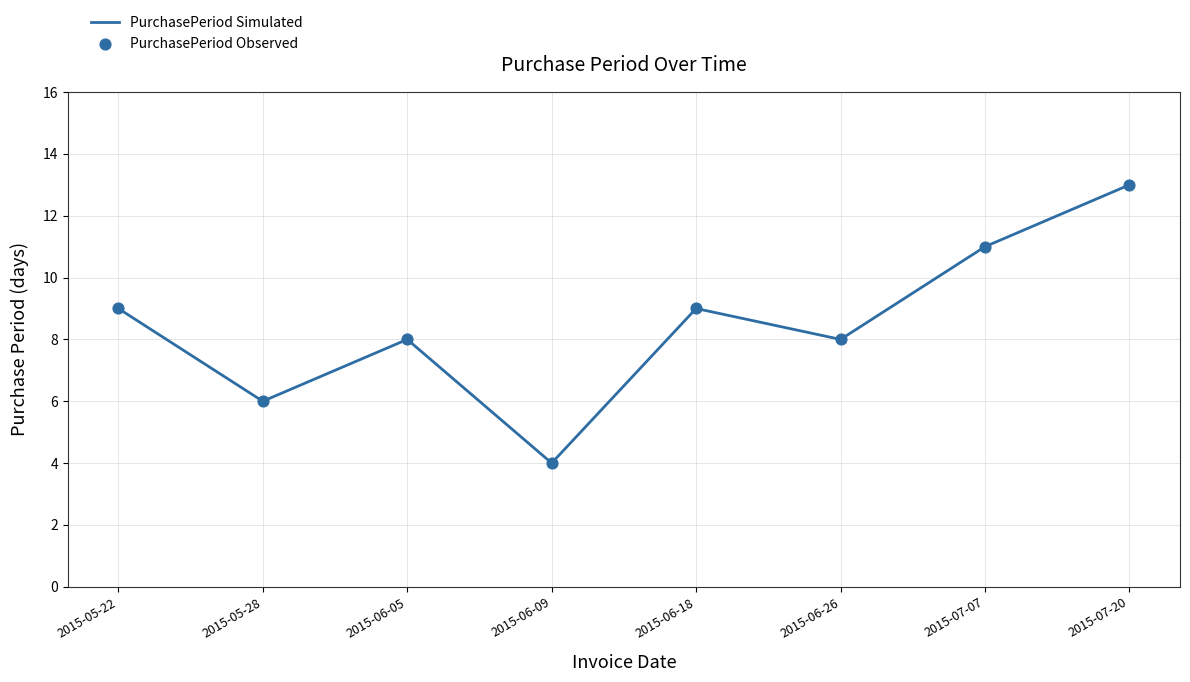

What is the ratio of the value at 2015-05-22 to the value at 2015-07-07?

0.8